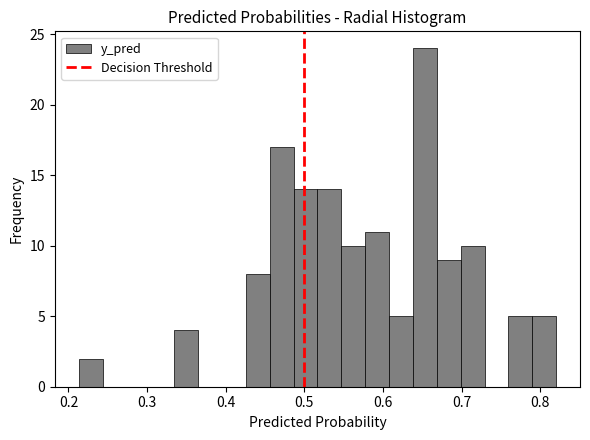

Around what value on the x-axis is the tallest bar? Give the approximate position of its centre, as read against the axis.

0.65